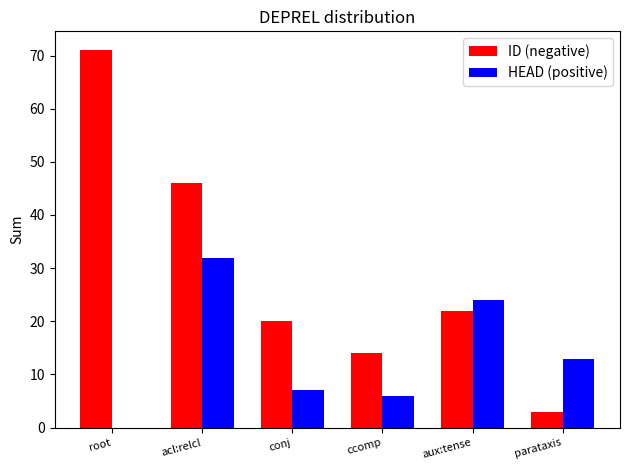

At which category is the sum across all series the highest?

acl:relcl